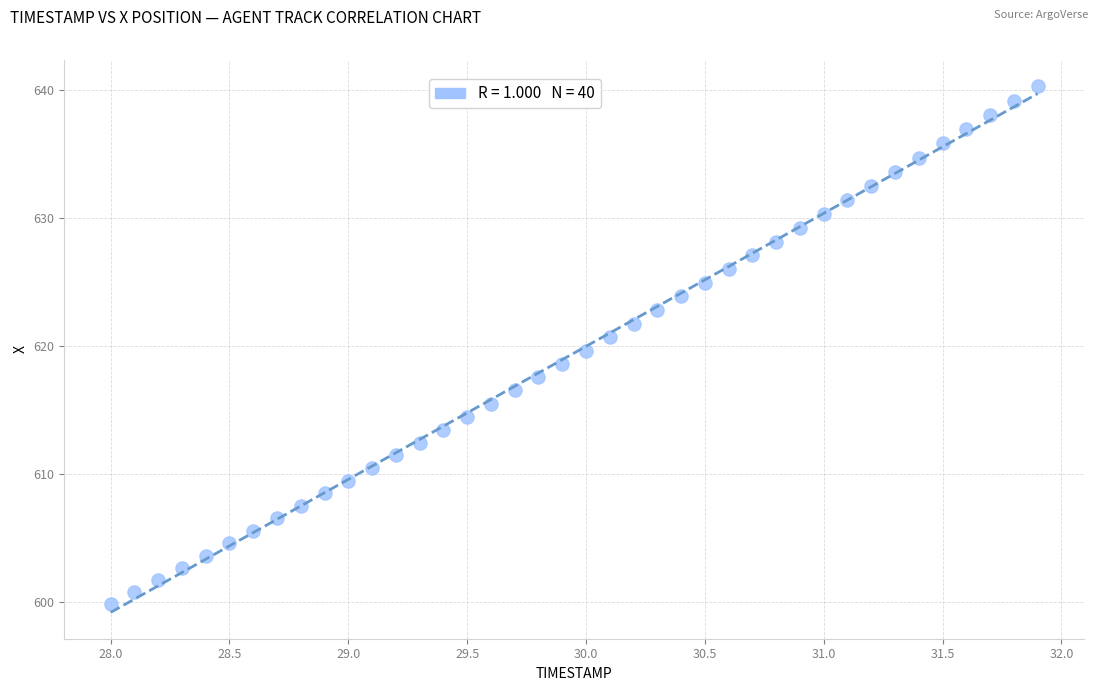

What is the range of X values (max minus min)?

3.9